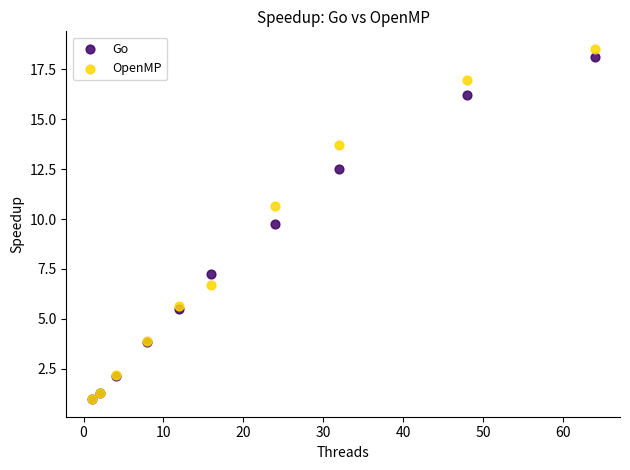

Across all series, what Y value is closest to 9?

9.8